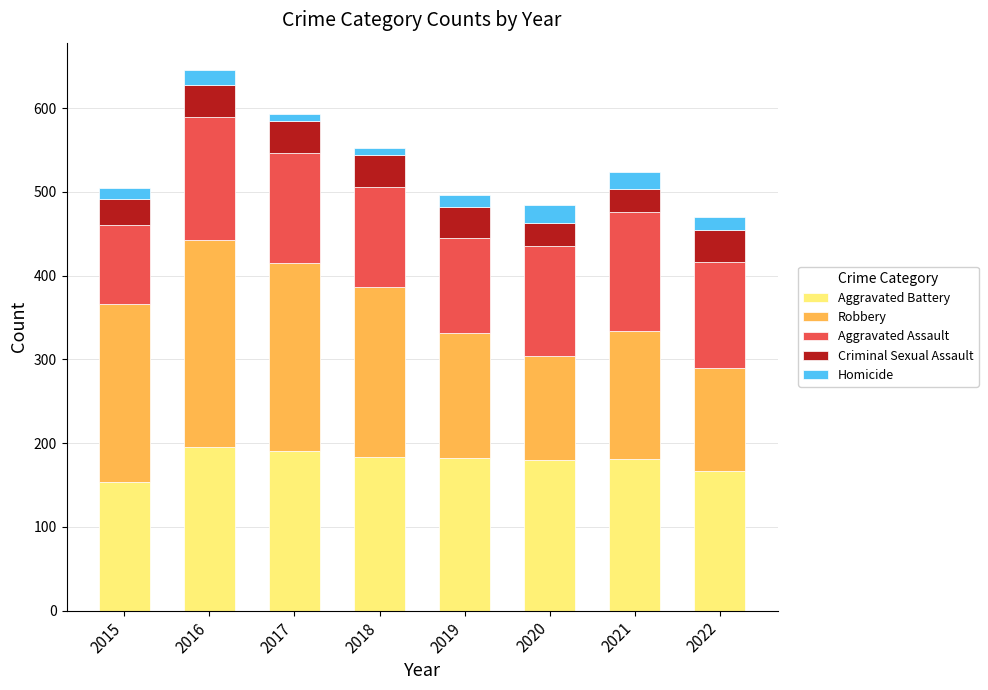

What is the minimum value for Aggravated Battery?

154